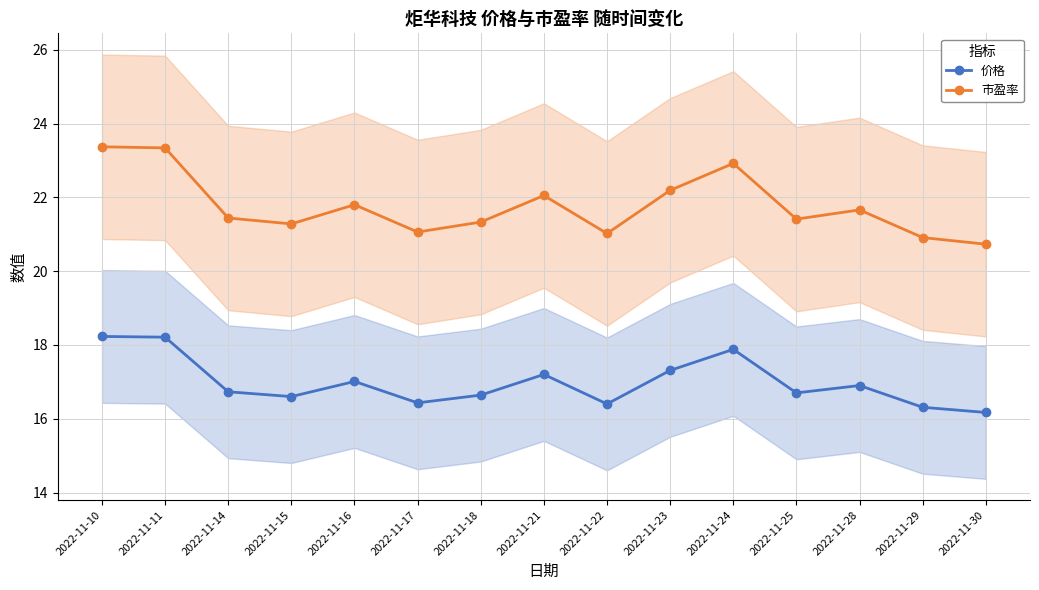

What are all the series names shown in the legend?

价格, 市盈率